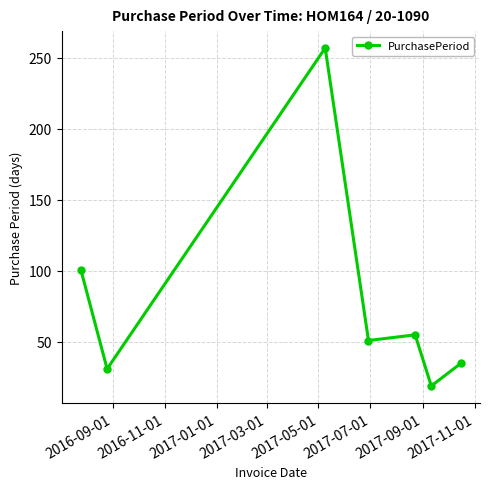

What is the value of the 1st point from the left?

101